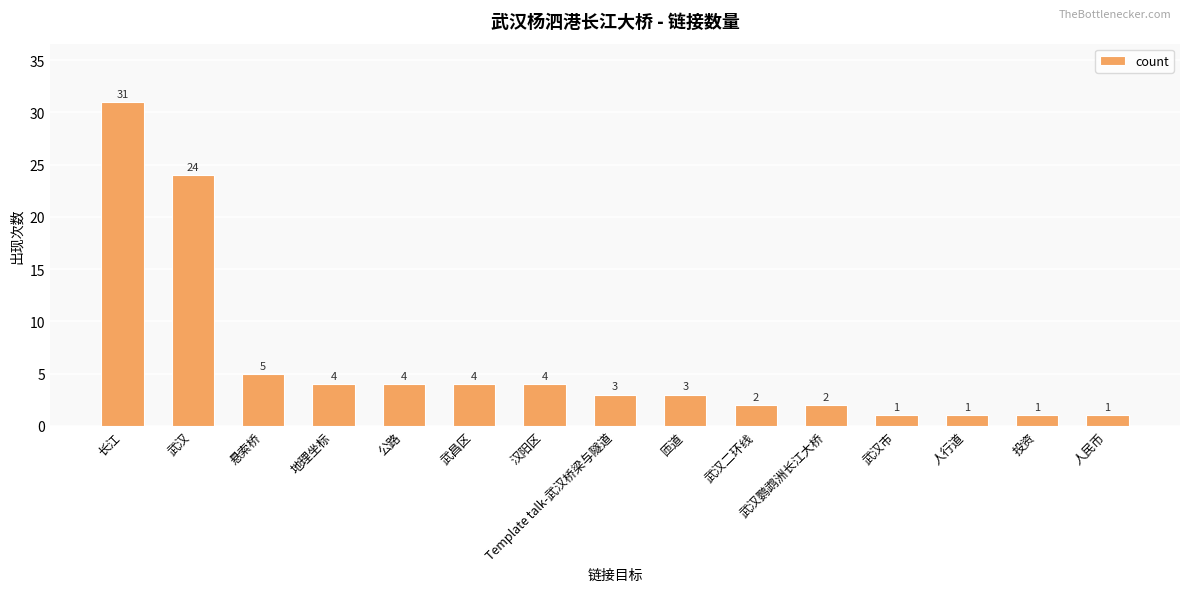

Reading left to right, extract all data points from this chart.

长江=31	武汉=24	悬索桥=5	地理坐标=4	公路=4	武昌区=4	汉阳区=4	Template talk-武汉桥梁与隧道=3	匝道=3	武汉二环线=2	武汉鹦鹉洲长江大桥=2	武汉市=1	人行道=1	投资=1	人民币=1